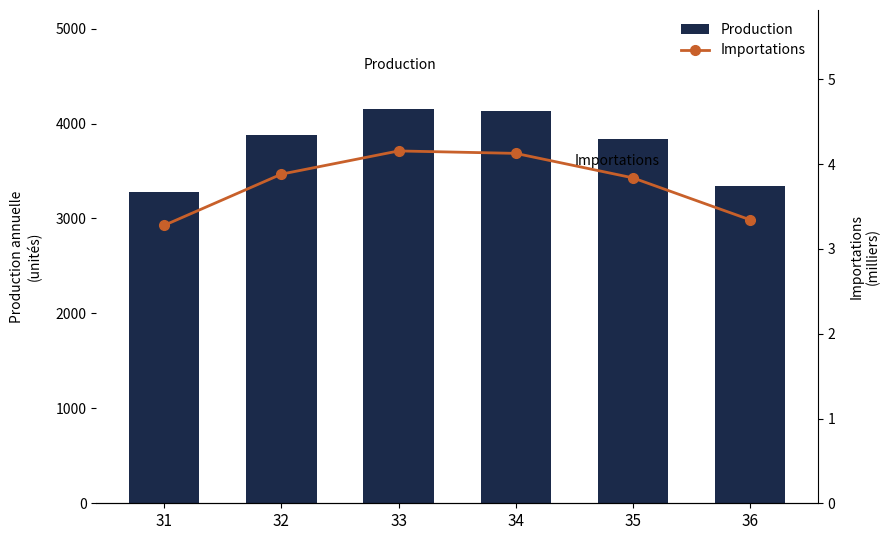

List the series in order of their peak value, lowest first.

Importations, Production